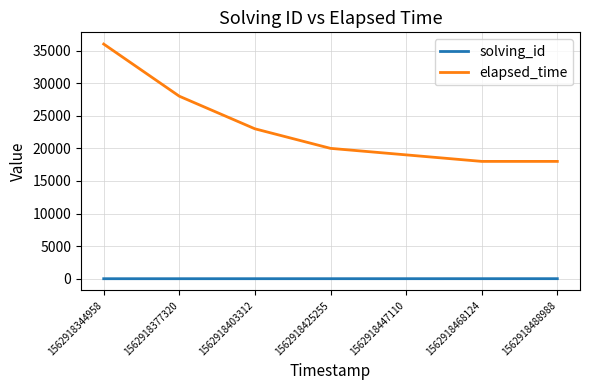

True or false: solving_id and elapsed_time cross at least once.

False